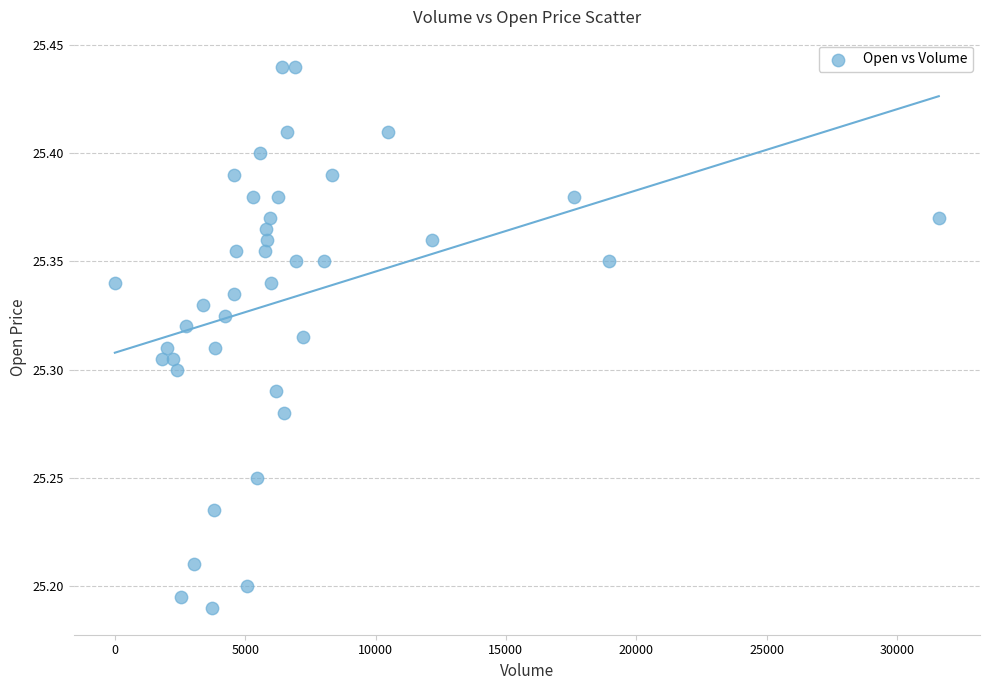

What is the range of X values (max minus min)?

31608.0